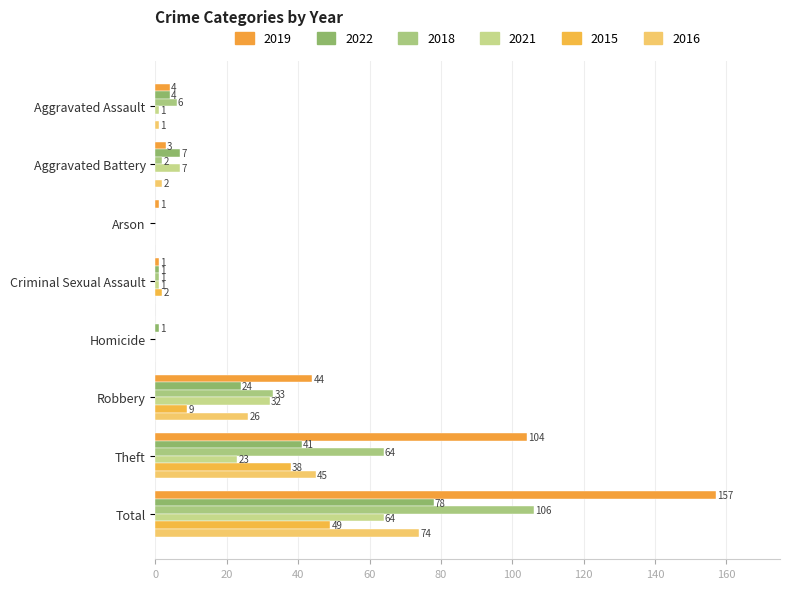

True or false: 2016 has a value of 45 at Theft.

True